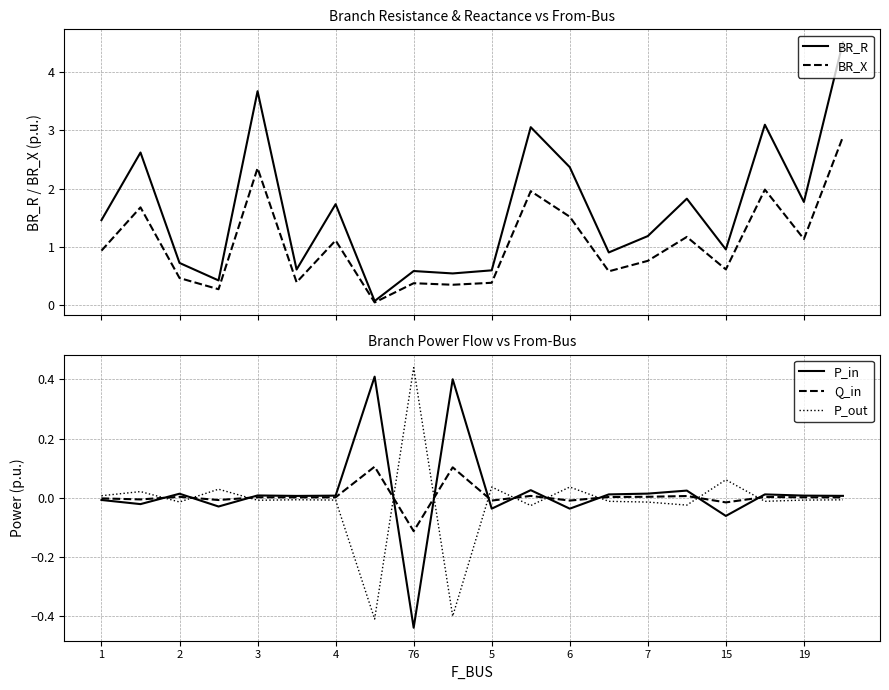

Rank the series by their maximum value, from lowest to highest.

Q_in, P_in, P_out, BR_X, BR_R